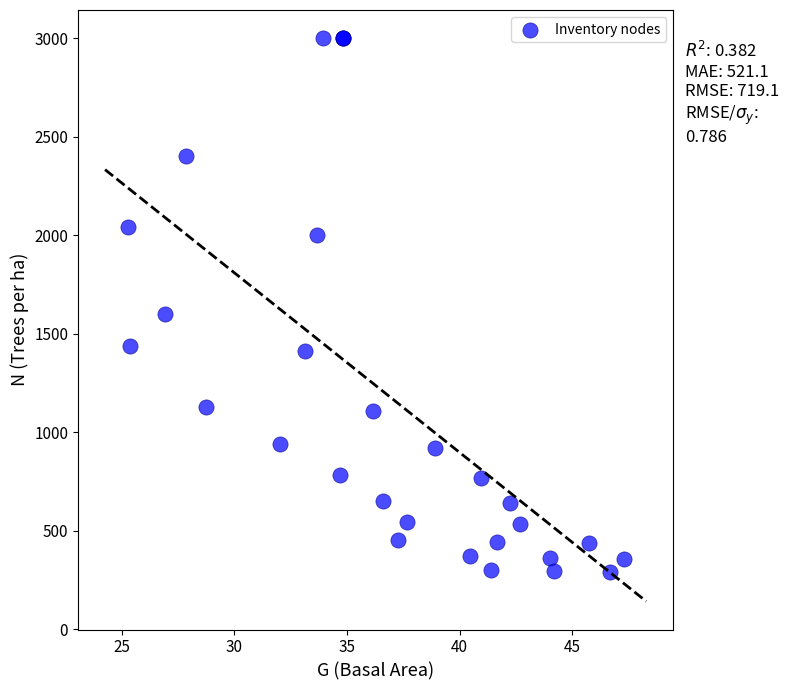

What Y value in the scatter plot is closest to 1644?

1599.4